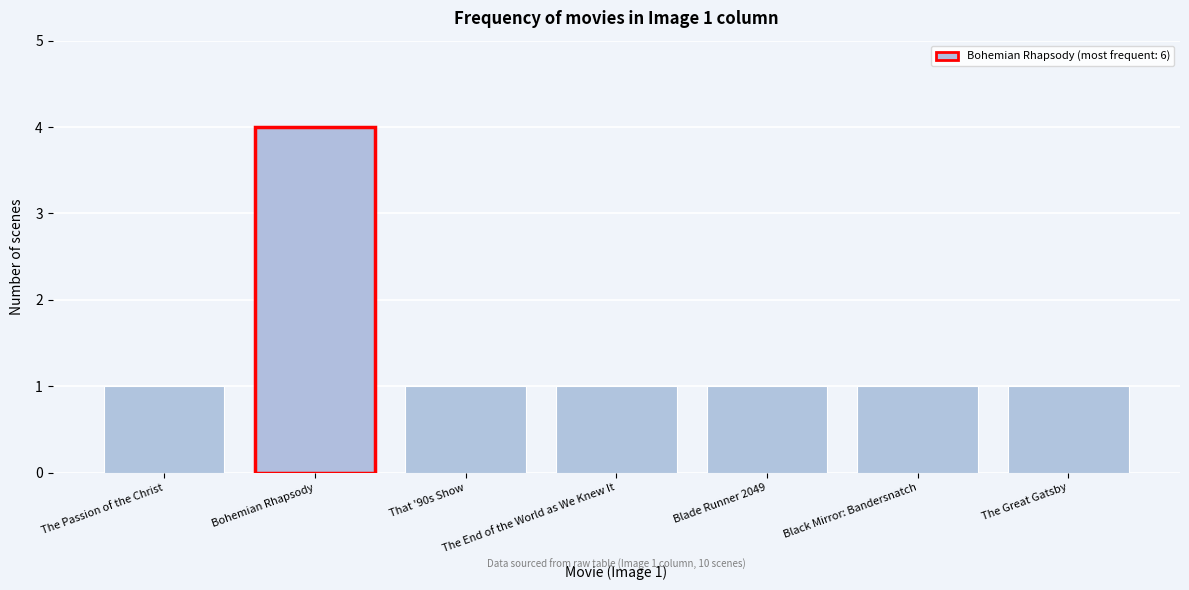

What is the sum of all values?

10